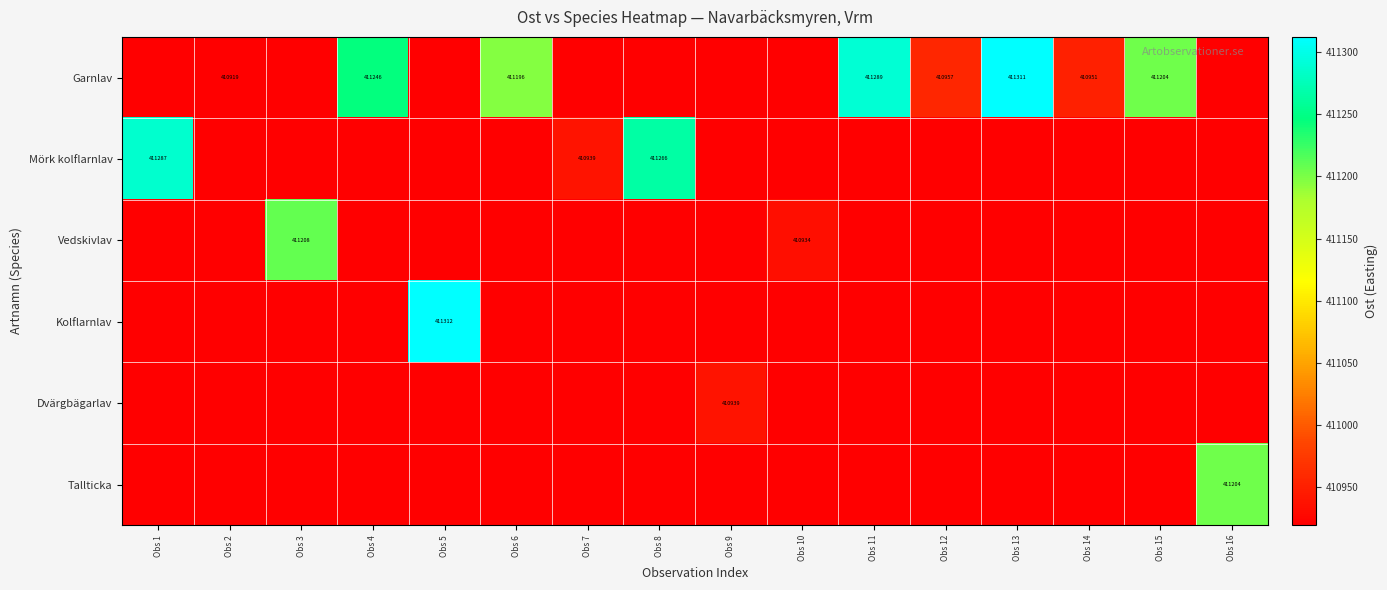

Is it true that Garnlav equals 132889.4 at Obs 9?

False